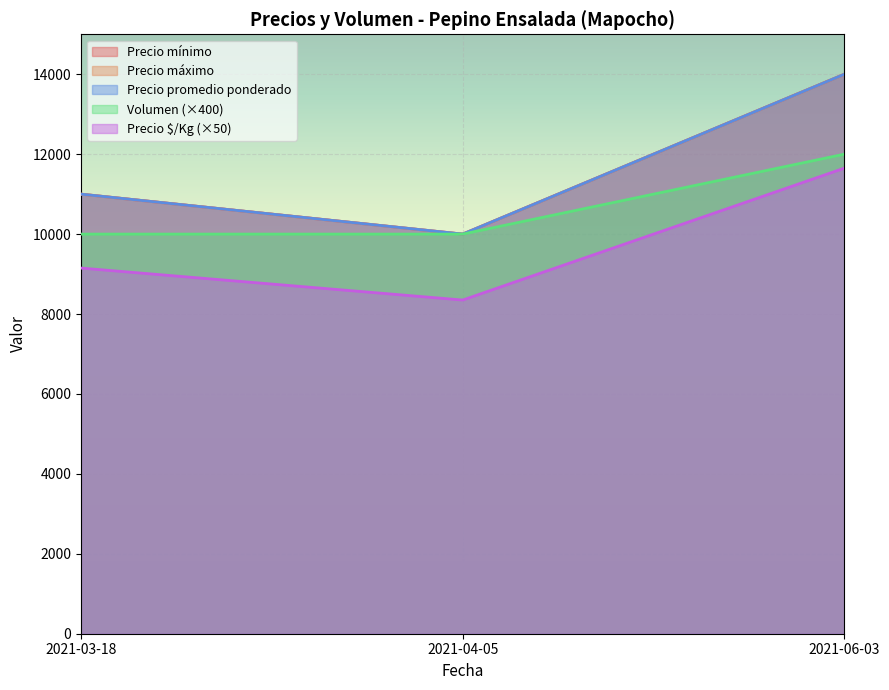

True or false: Volumen has a value of 12000 at 2021-06-03.

True